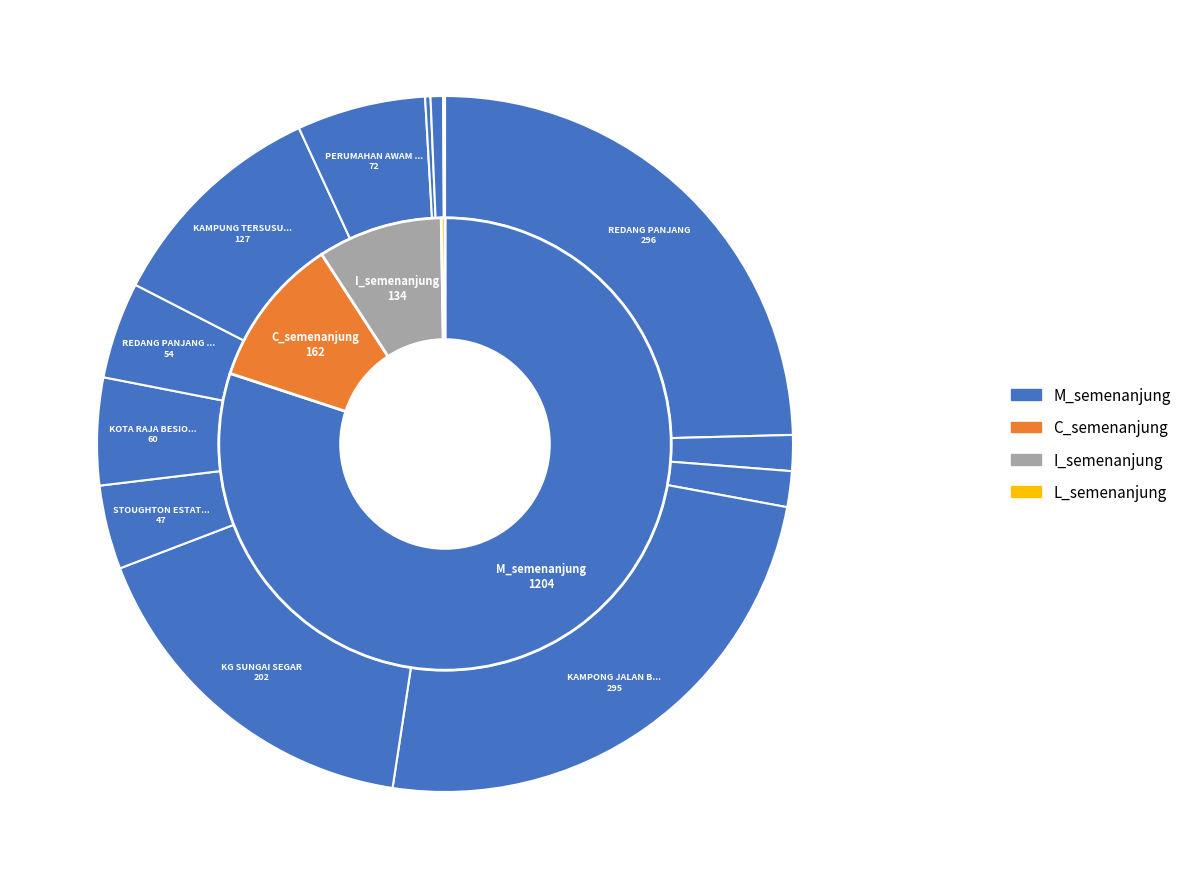

What is the smallest slice in the pie chart?

JALAN HURST ULU SEPETANG